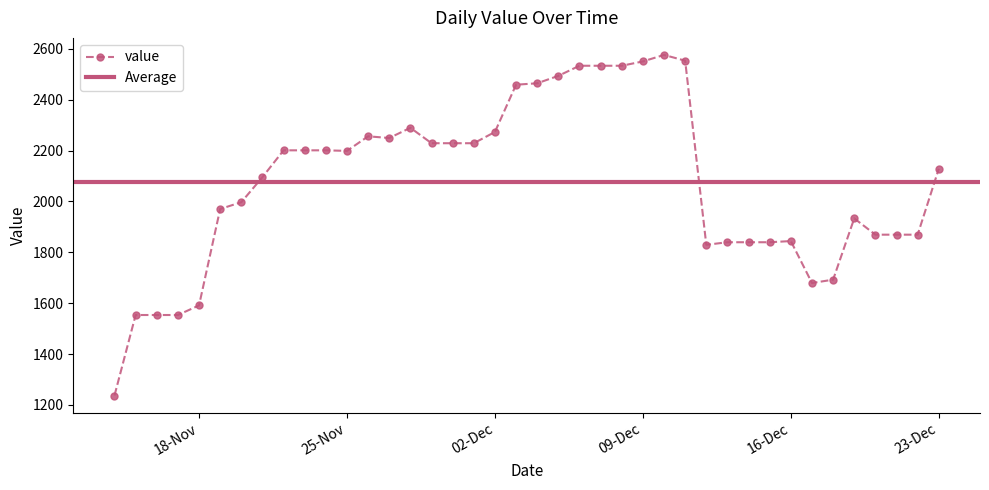

What is the lowest value of the value series?

1237.2